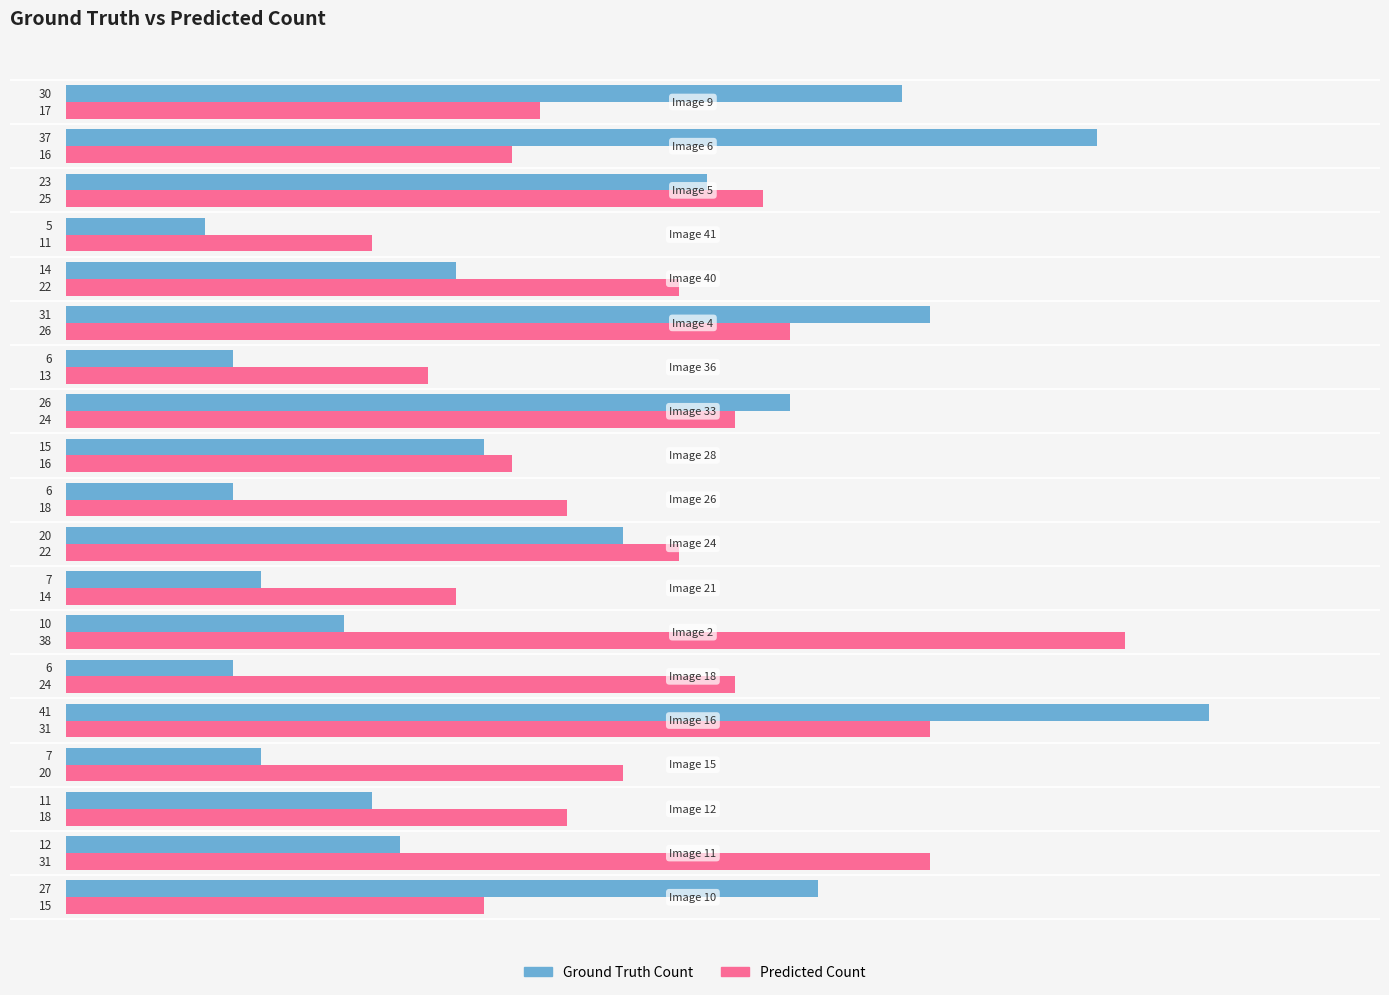

What is the smallest value displayed?

5